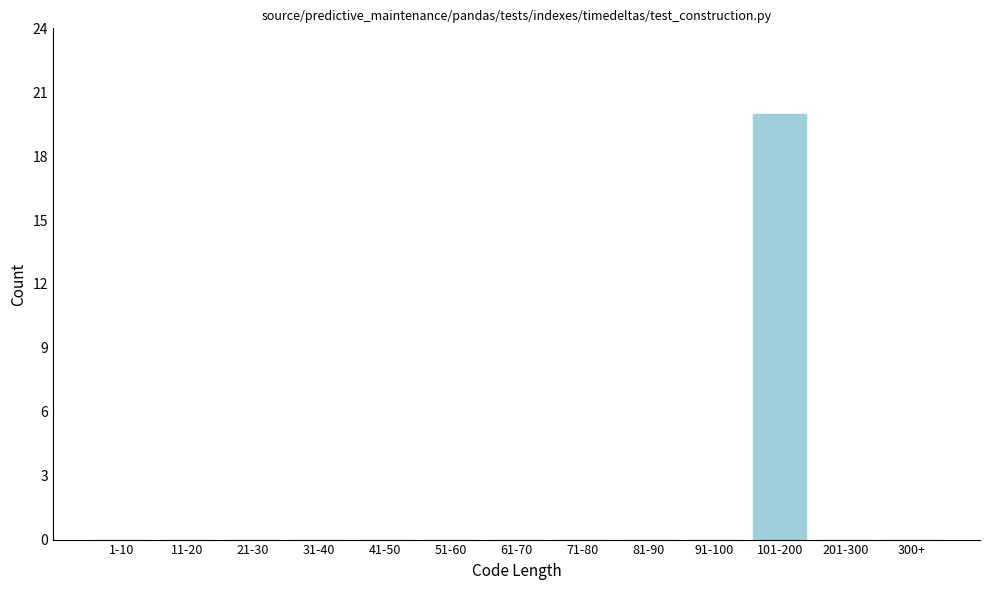

Reading left to right, extract all data points from this chart.

1-10=0	11-20=0	21-30=0	31-40=0	41-50=0	51-60=0	61-70=0	71-80=0	81-90=0	91-100=0	101-200=20	201-300=0	300+=0